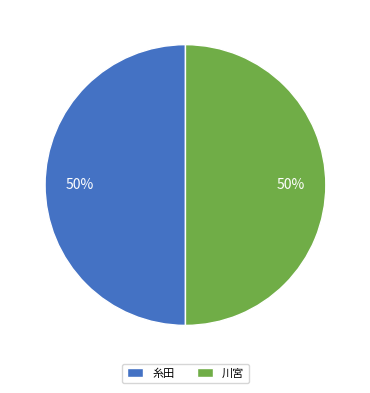

Is it true that 糸田 is 50% of the pie?

True